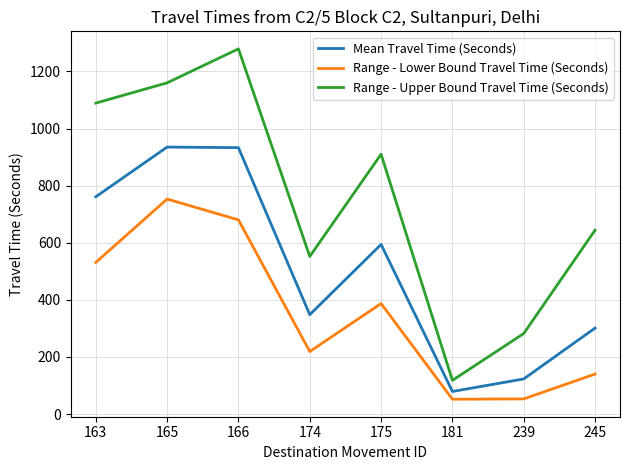

How many interior local peaks does the Mean Travel Time (Seconds) series have?

2